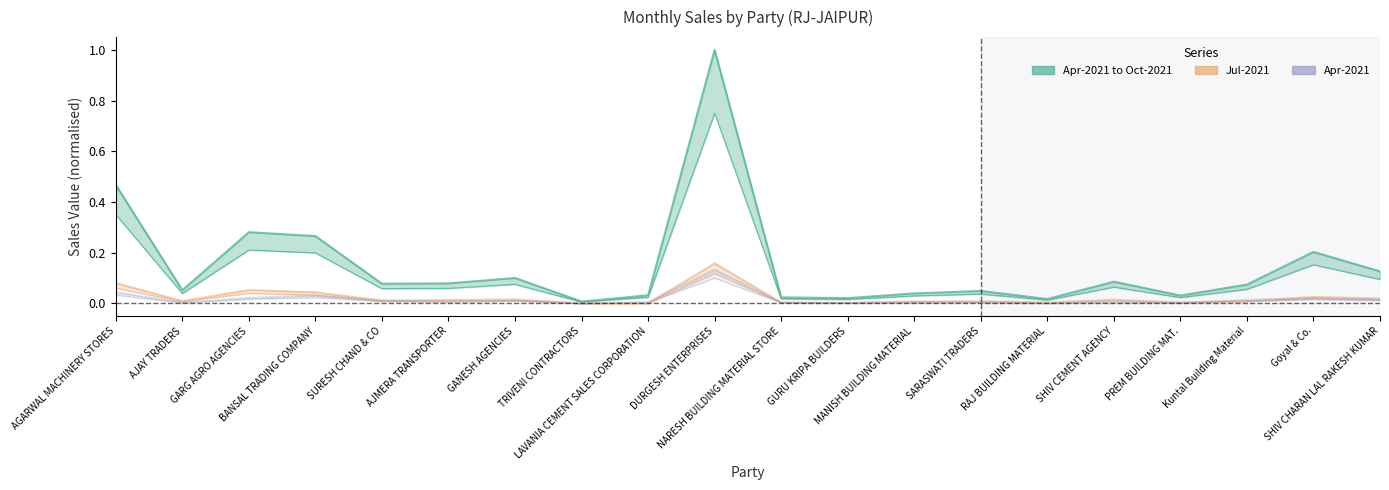

Which has a higher value, SHIV CHARAN LAL RAKESH KUMAR or NARESH BUILDING MATERIAL STORE?

SHIV CHARAN LAL RAKESH KUMAR